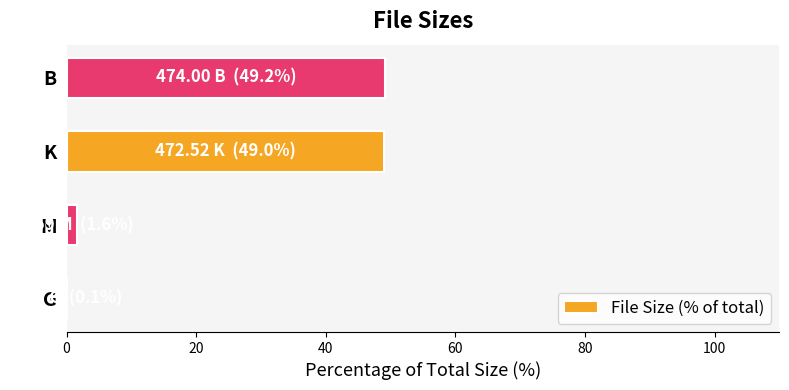

Where is the data nearest to the value 24?

M